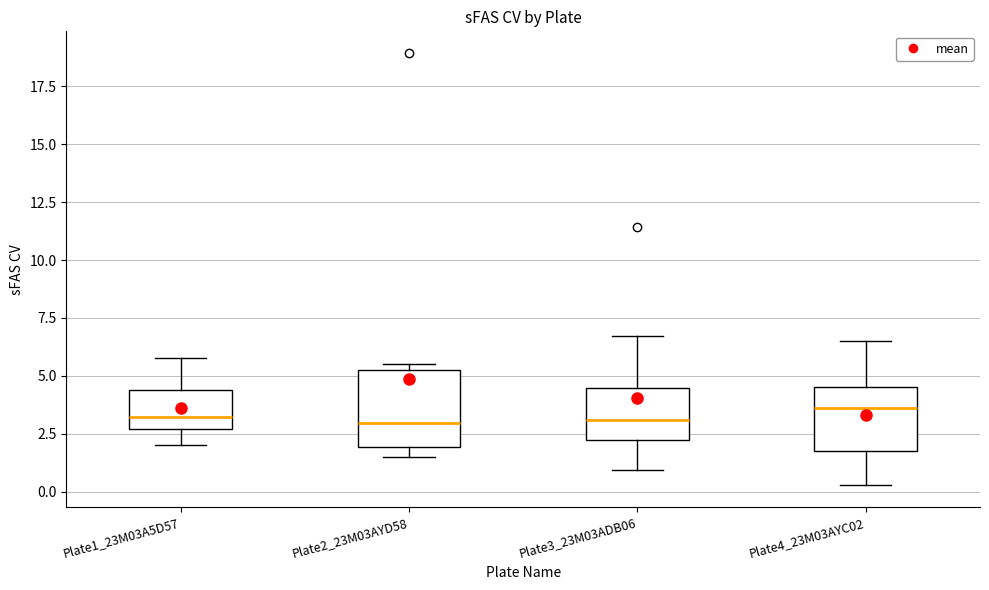

Reading left to right, read every box against the y-axis: the position of its median line, the range the box covers, and the ends of its whiskers. The values are not printed on the chart, so give them approximately, as read against the axis.

Plate1_23M03A5D57: median 3.0, box 2.5 to 4.5, whiskers 2.0 to 6.0
Plate2_23M03AYD58: median 3.0, box 2.0 to 5.5, whiskers 1.5 to 5.5 (just above the box's upper edge)
Plate3_23M03ADB06: median 3.0, box 2.0 to 4.5, whiskers 1.0 to 6.5
Plate4_23M03AYC02: median 3.5, box 2.0 to 4.5, whiskers 0.5 to 6.5